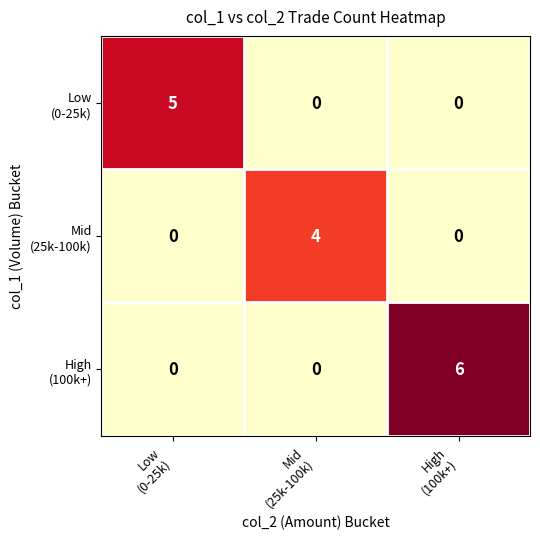

At how many categories does at least one series exceed 2?

3